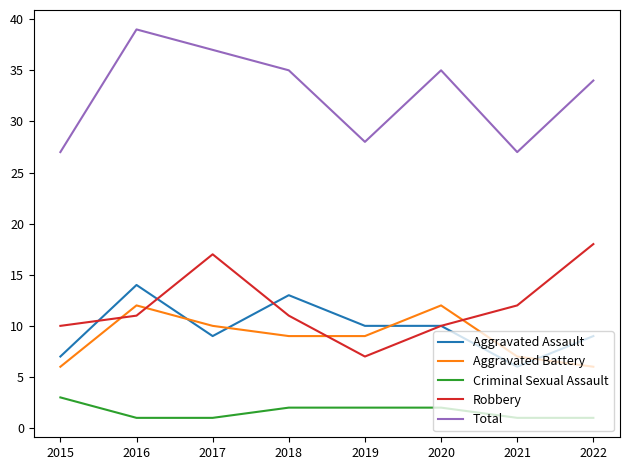

True or false: Aggravated Battery and Total intersect in this chart.

False